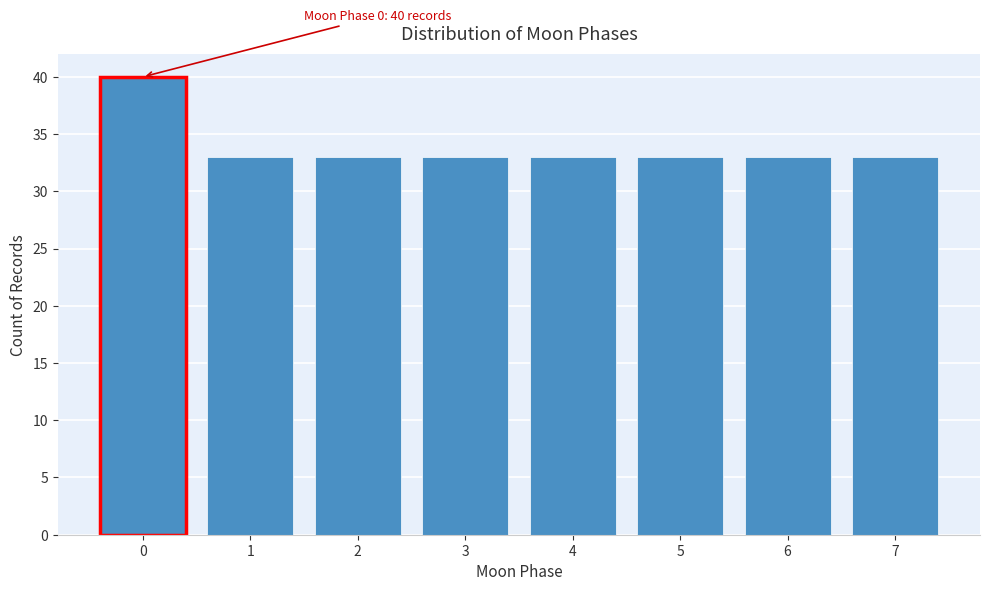

Reading left to right, what are all the values shown in this chart?

0=40	1=33	2=33	3=33	4=33	5=33	6=33	7=33